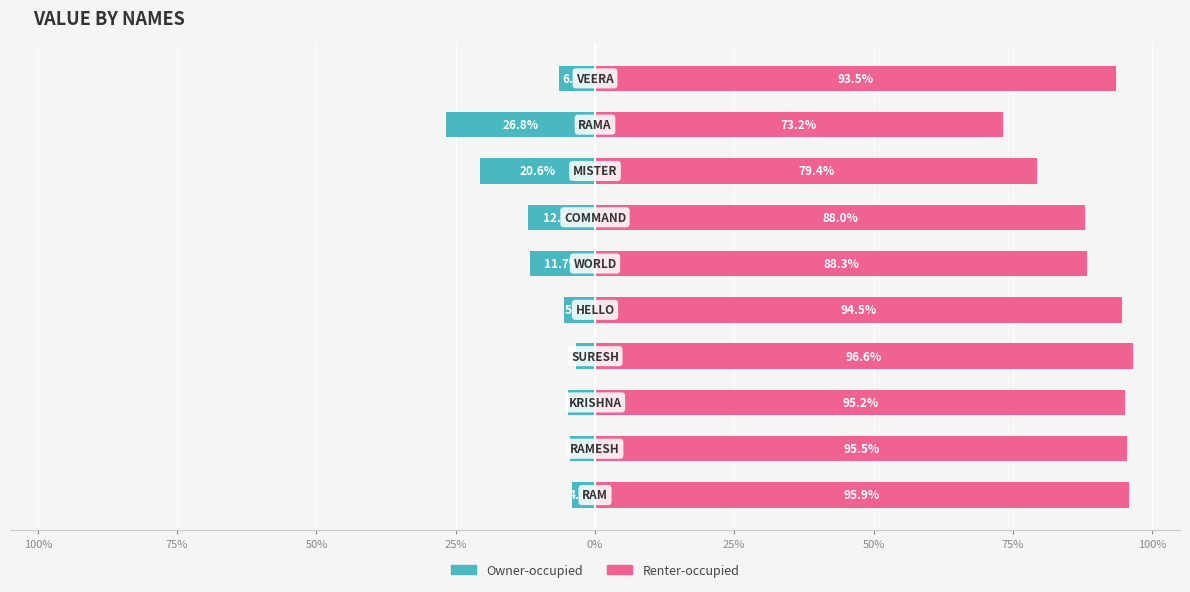

Reading left to right, transcribe all the data shown in this chart.

Owner-occupied: -4.1	-4.5	-4.8	-3.4	-5.5	-11.7	-12.0	-20.6	-26.8	-6.5
Renter-occupied: 95.9	95.5	95.2	96.6	94.5	88.3	88.0	79.4	73.2	93.5